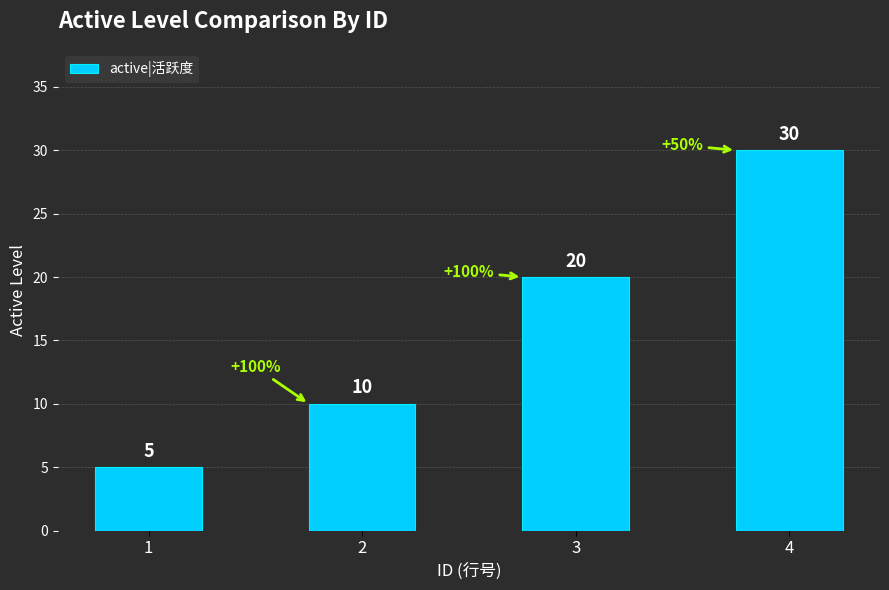

Between 3 and 1, which is larger?

3